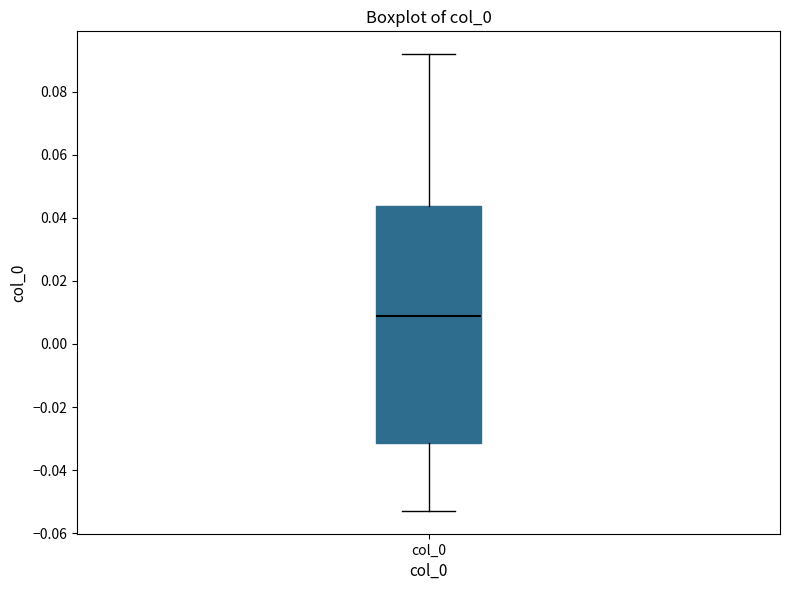

Where is the upper edge of the box for col_0 on the y-axis? The values are not printed on the chart, so give them approximately, as read against the axis.

0.044